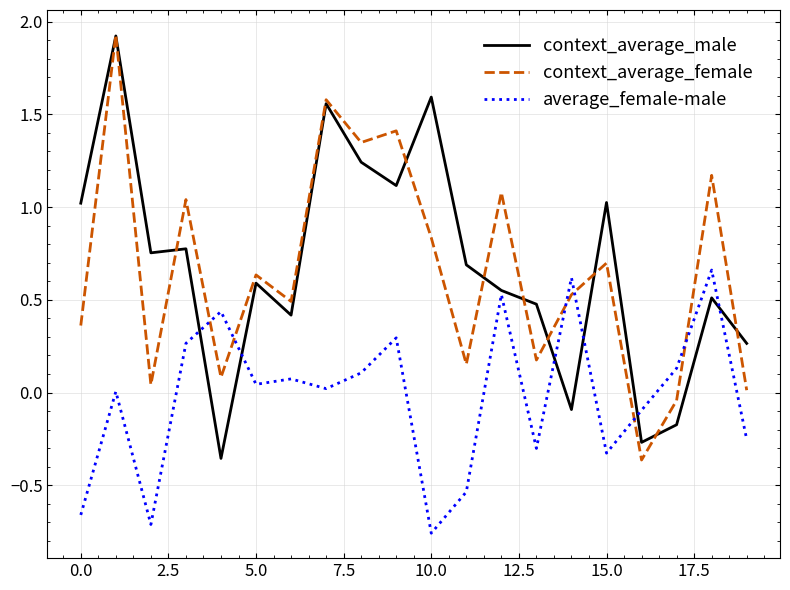

True or false: context_average_male and context_average_female cross at least once.

True